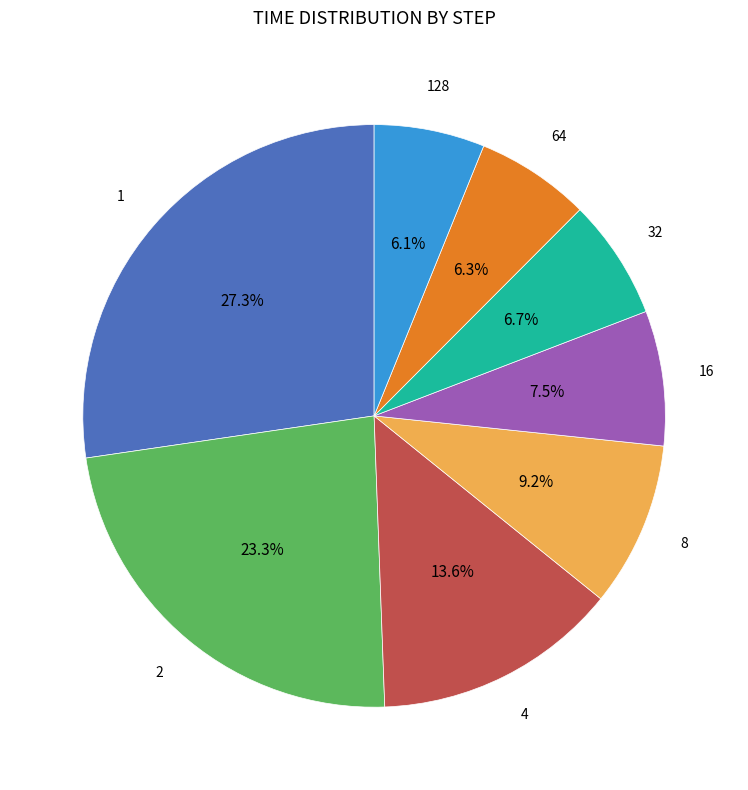

To the nearest percent, what percentage of the pie is 8?

9%